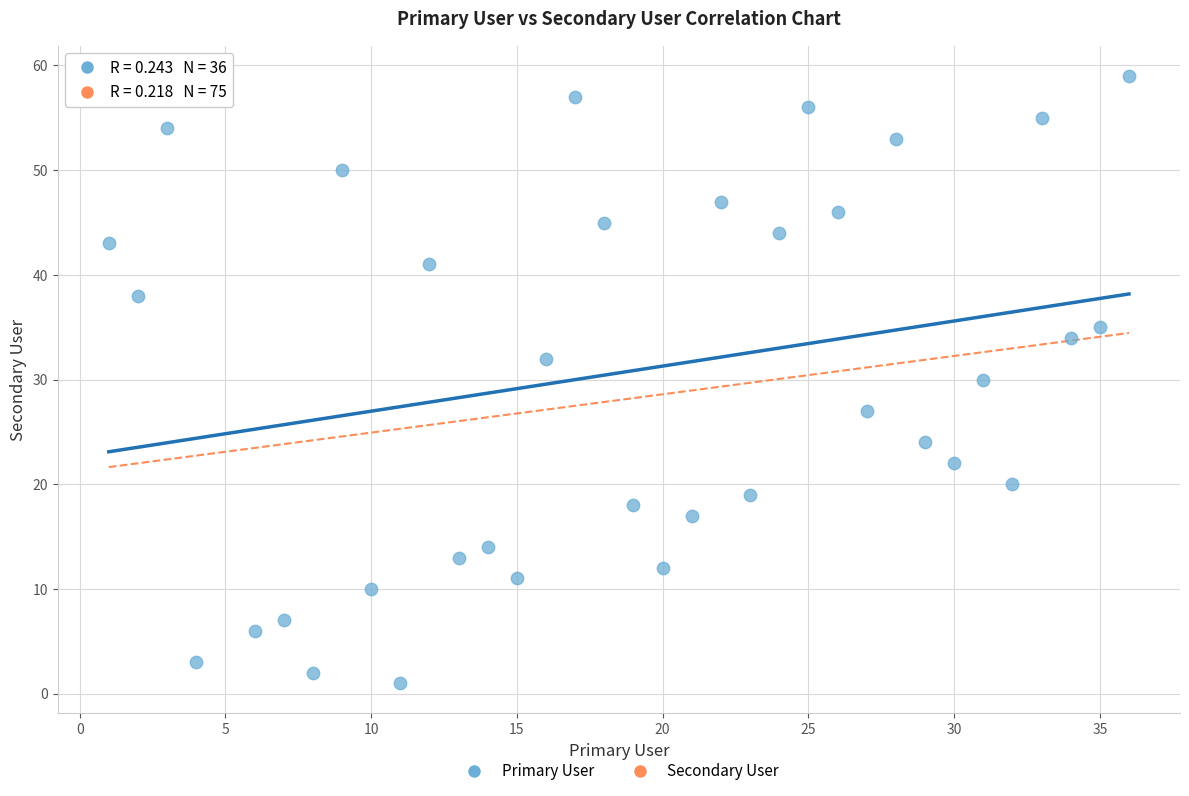

What is the range of Y values (max minus min)?

58